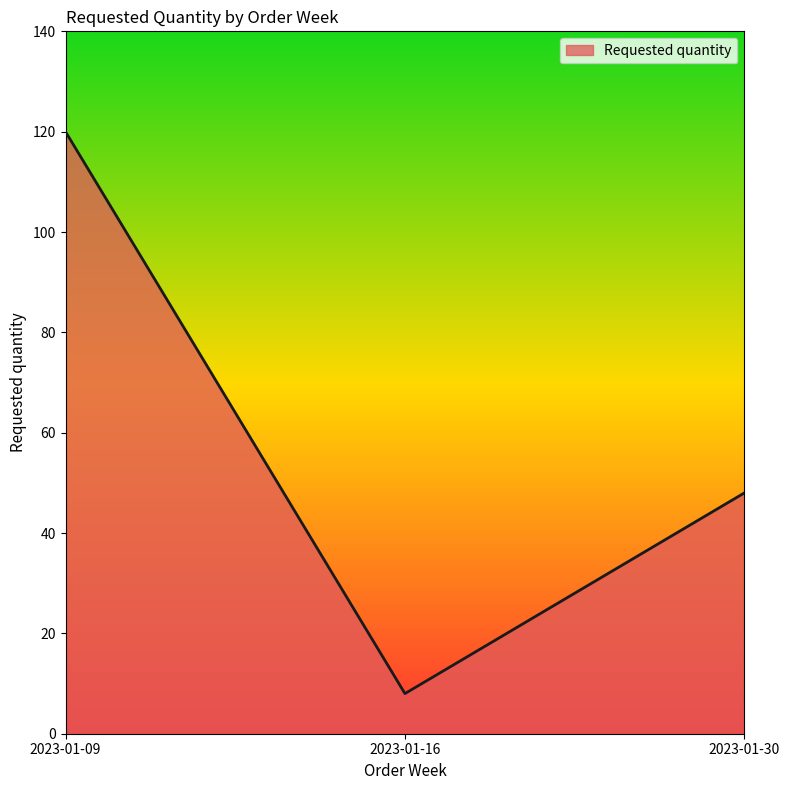

Reading left to right, list all the values displayed in this chart.

2023-01-09=120	2023-01-16=8	2023-01-30=48